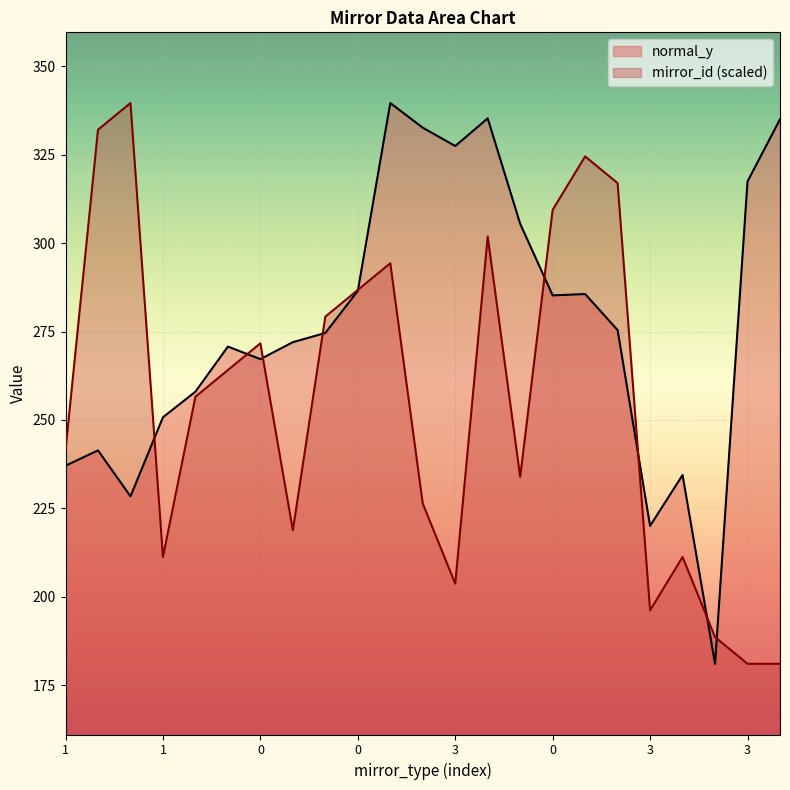

How many interior local peaks does the normal_y series have?

6